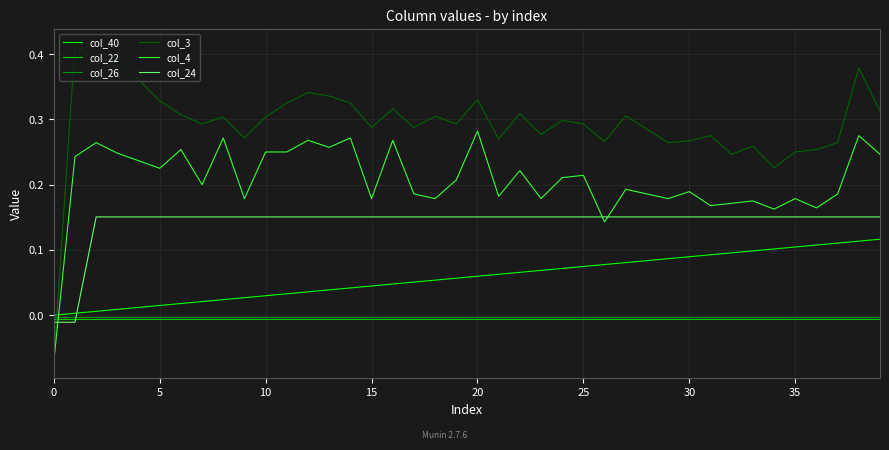

Which series has the largest range (max minus min)?

col_3